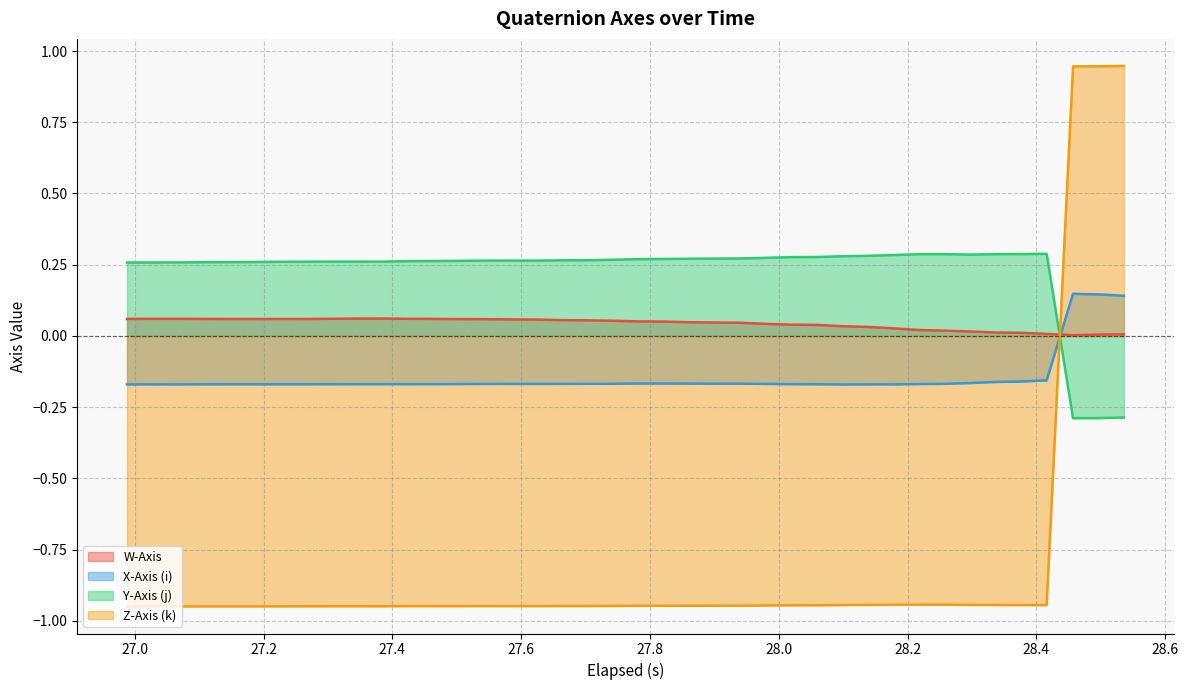

How many data points in Z-Axis (k) are less than 0?

37